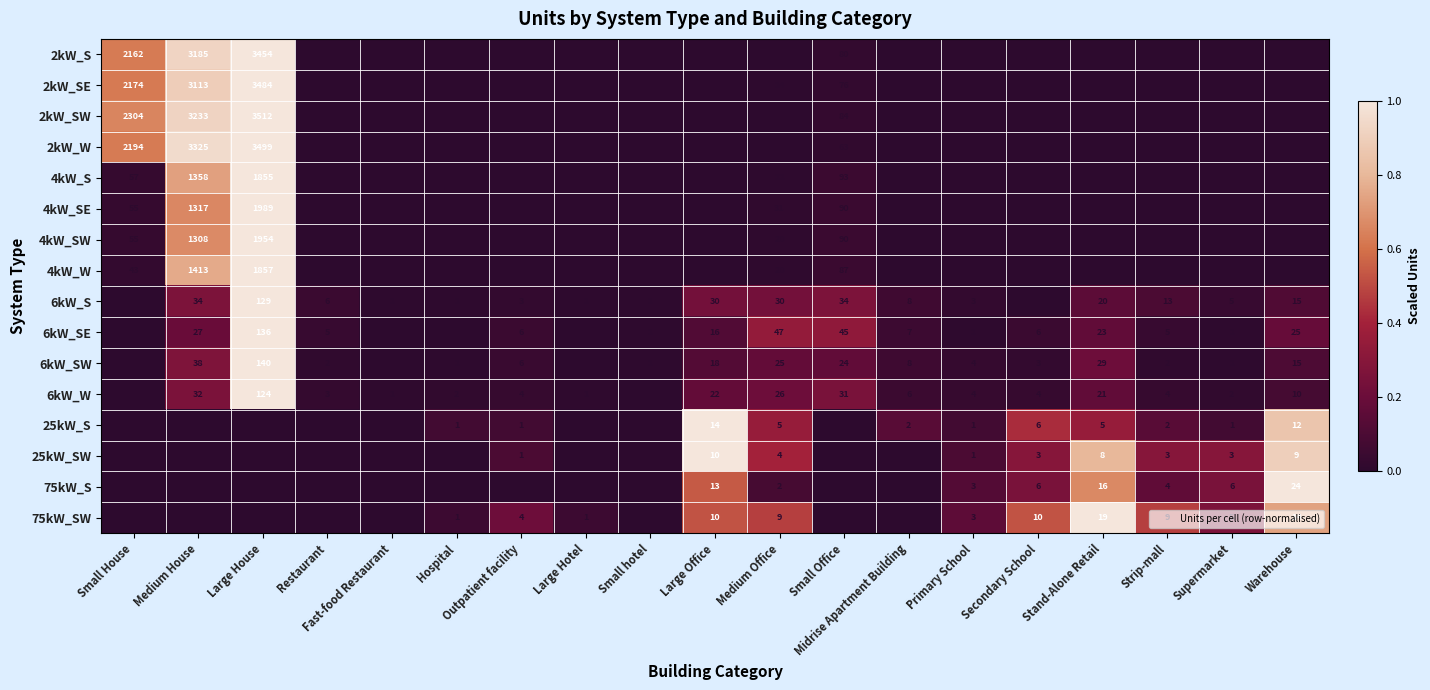

The 75kW_S series shows 1 at Strip-mall. True or false?

False